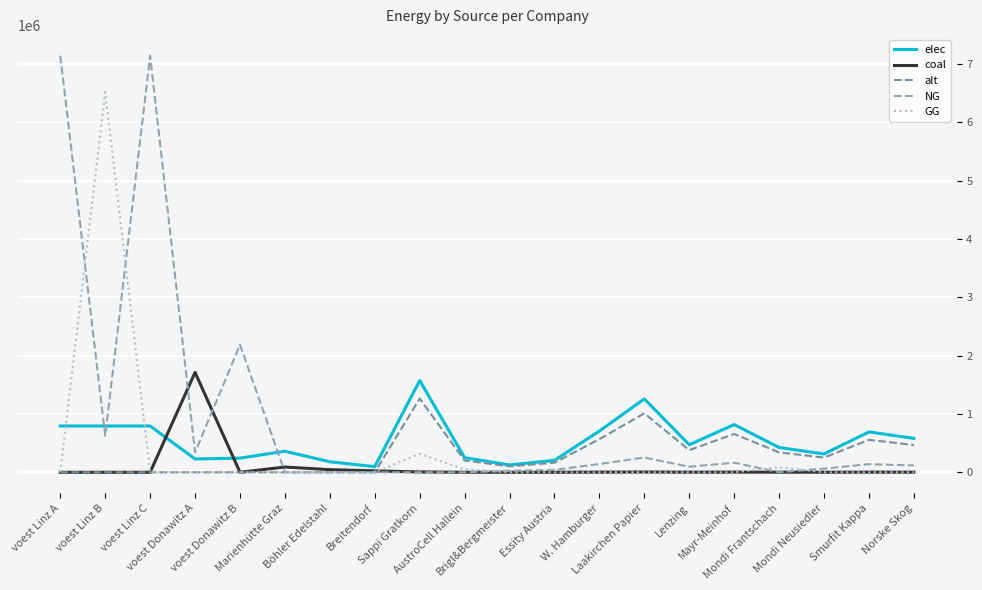

How many lines are shown in the chart?

5